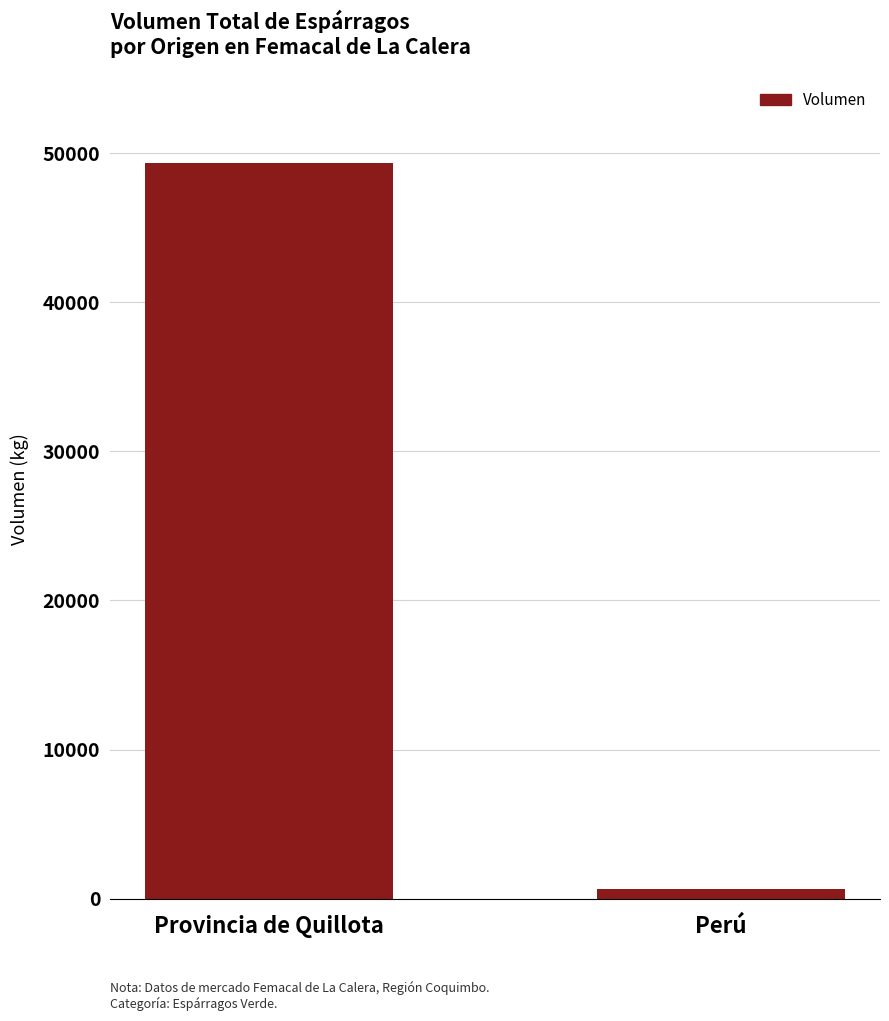

What is the difference between the maximum and minimum values?

48680